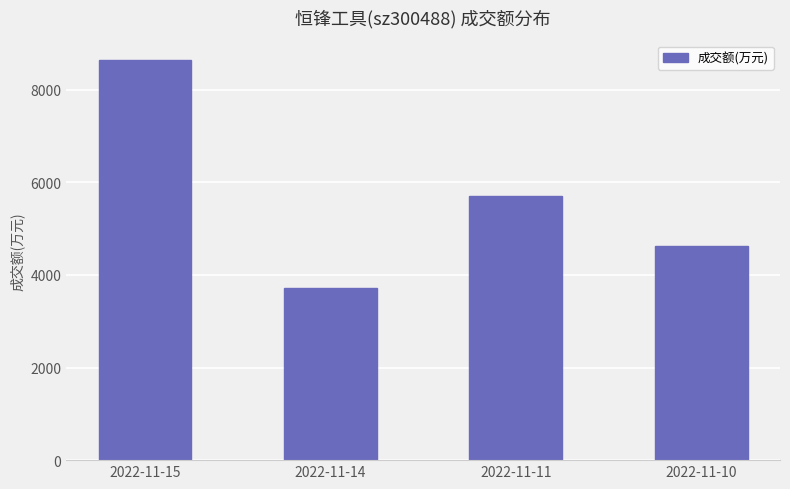

What is the value of the 1st bar from the left?

8636